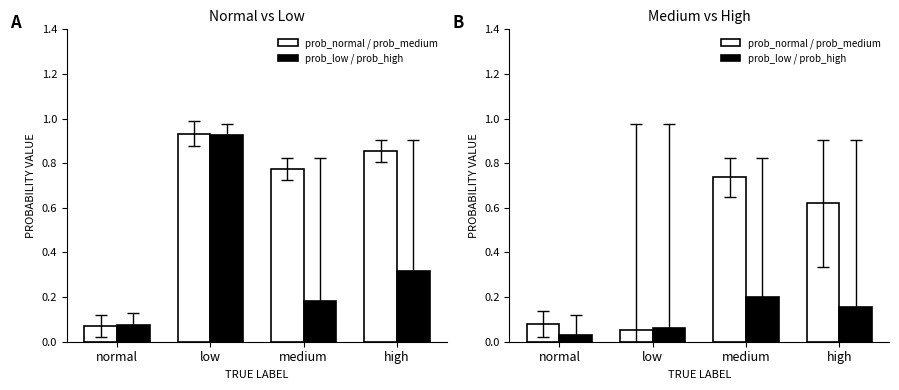

Are the bars grouped side by side (vs. stacked)?

Yes